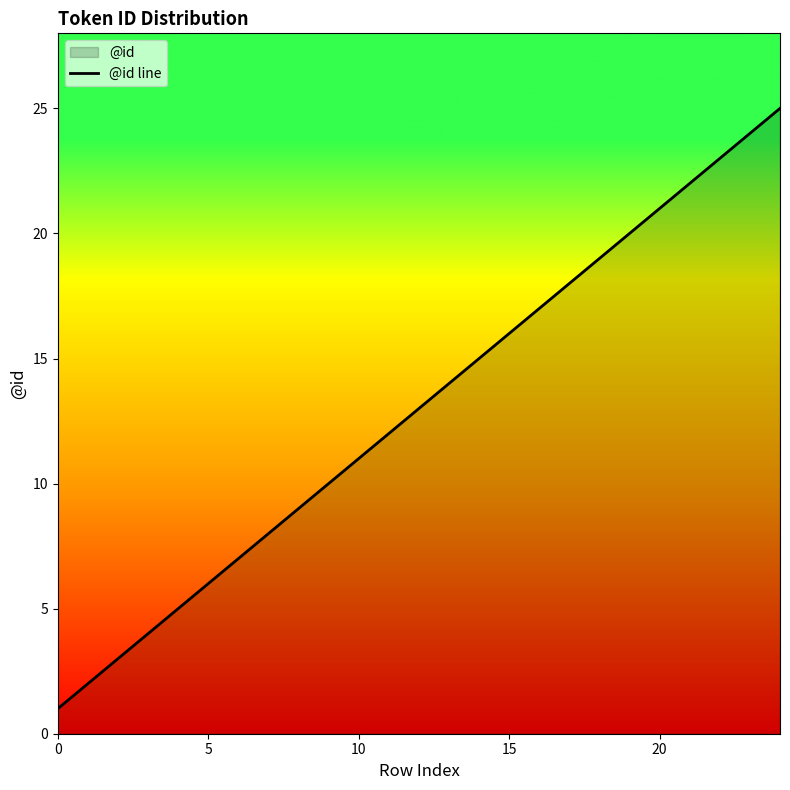

Is it true that the value at 10 is 6?

False